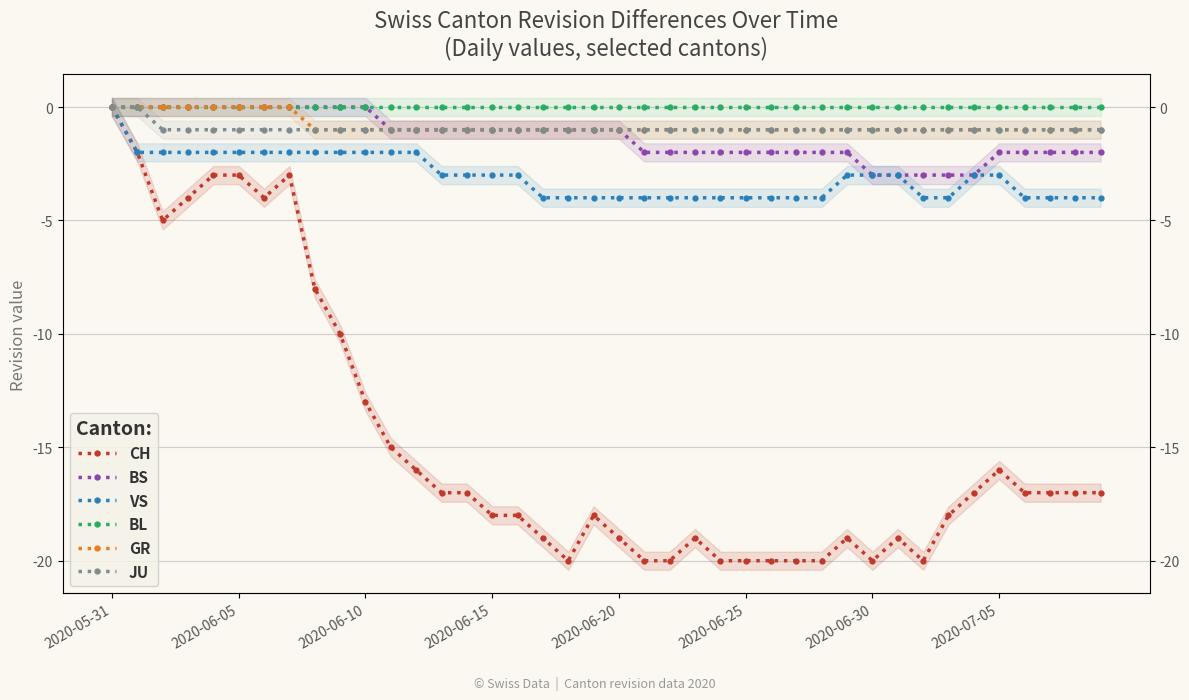

What is the difference between the GR values at 24 and 2020-06-20?

1